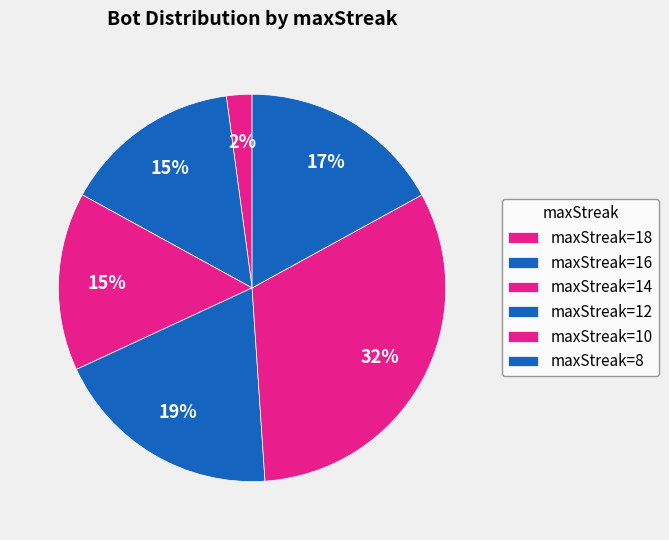

How many segments does this pie chart have?

6